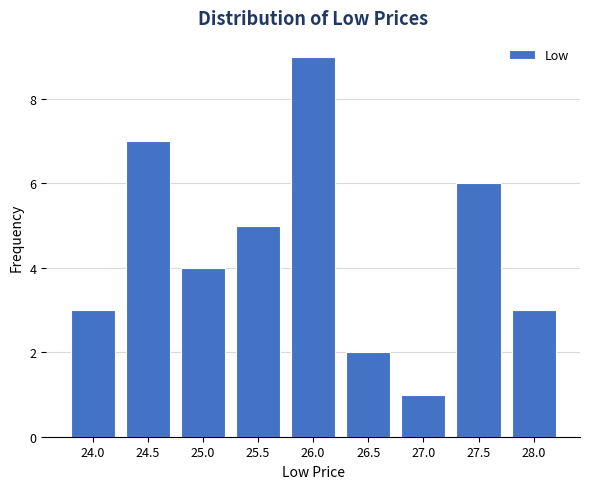

Reading left to right, list all the values displayed in this chart.

24.0=3	24.5=7	25.0=4	25.5=5	26.0=9	26.5=2	27.0=1	27.5=6	28.0=3